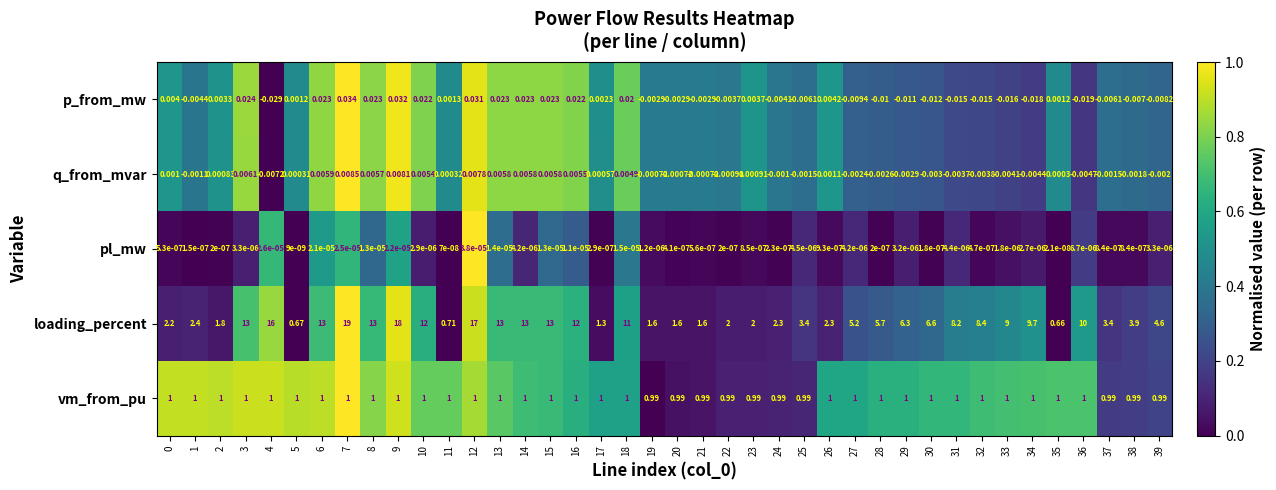

Which series has the largest range (max minus min)?

loading_percent